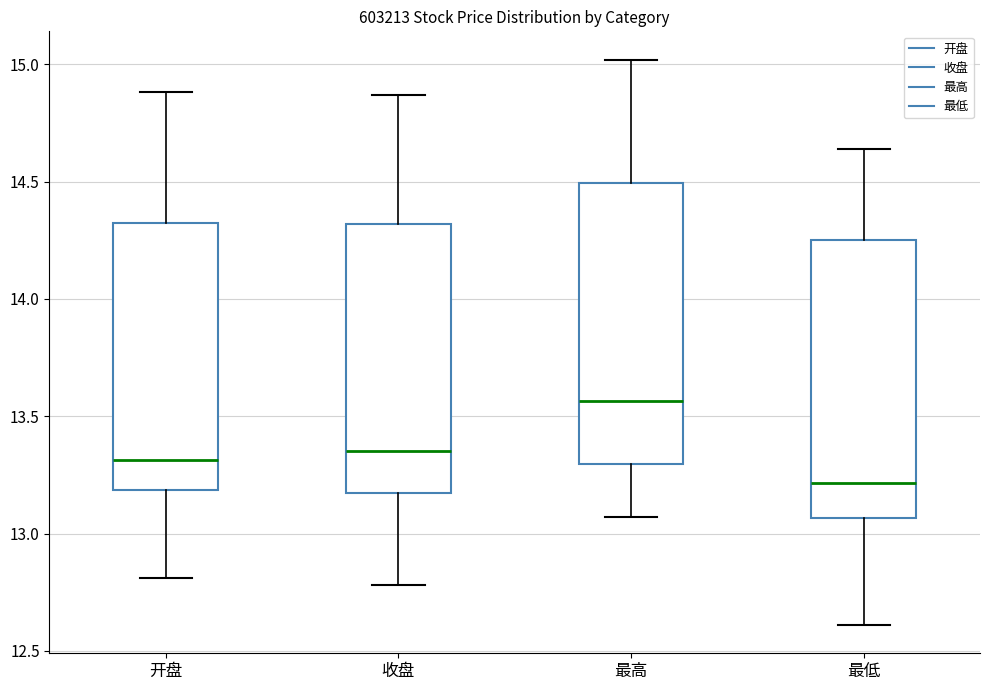

Which box has the lowest median line?

最低